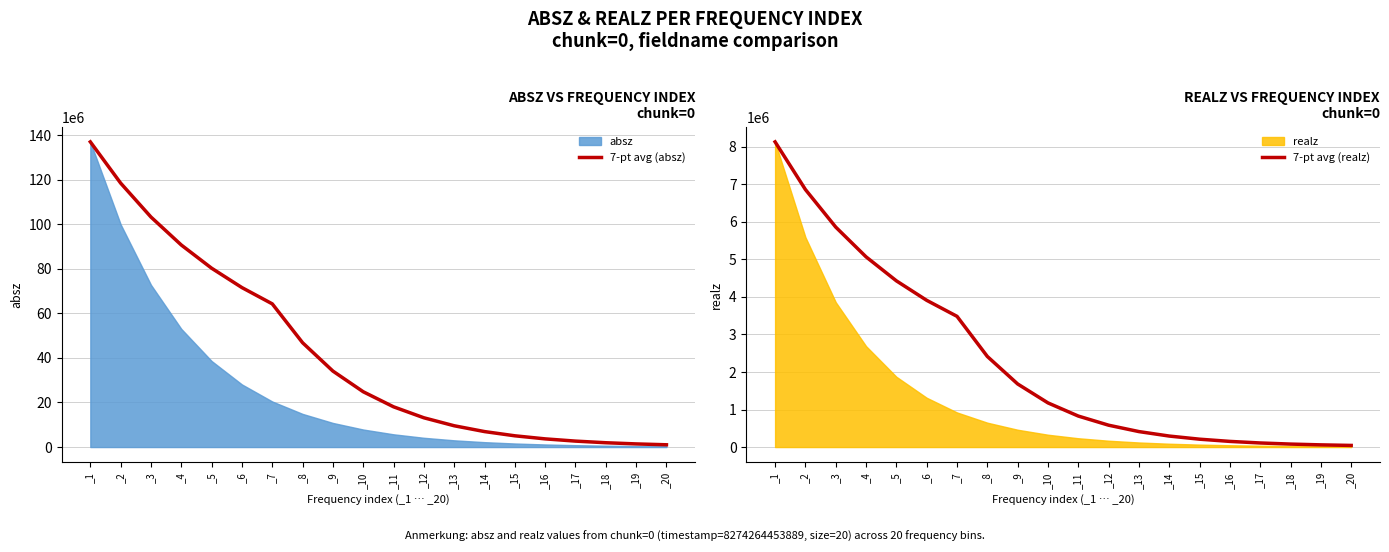

The value of 7-pt avg (absz) at _14 is 6946375.7. True or false?

True